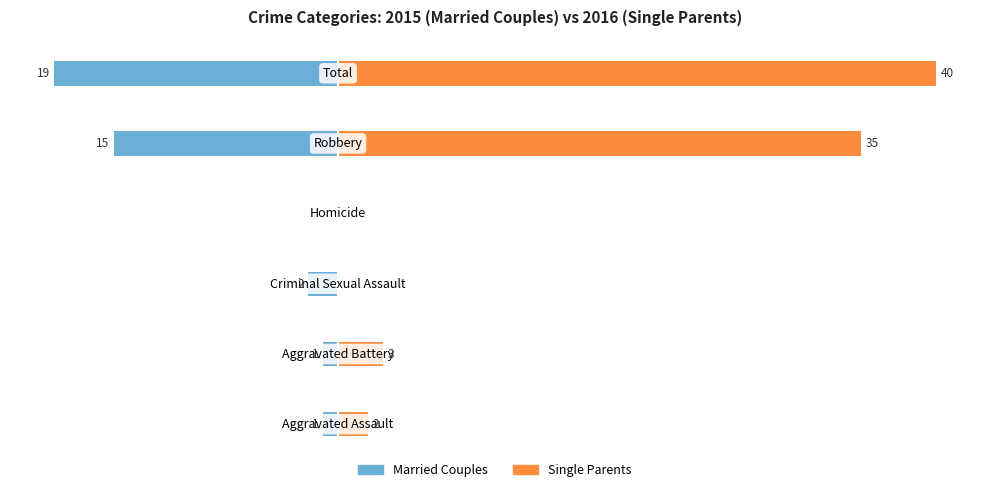

At how many categories does at least one series exceed 34?

2